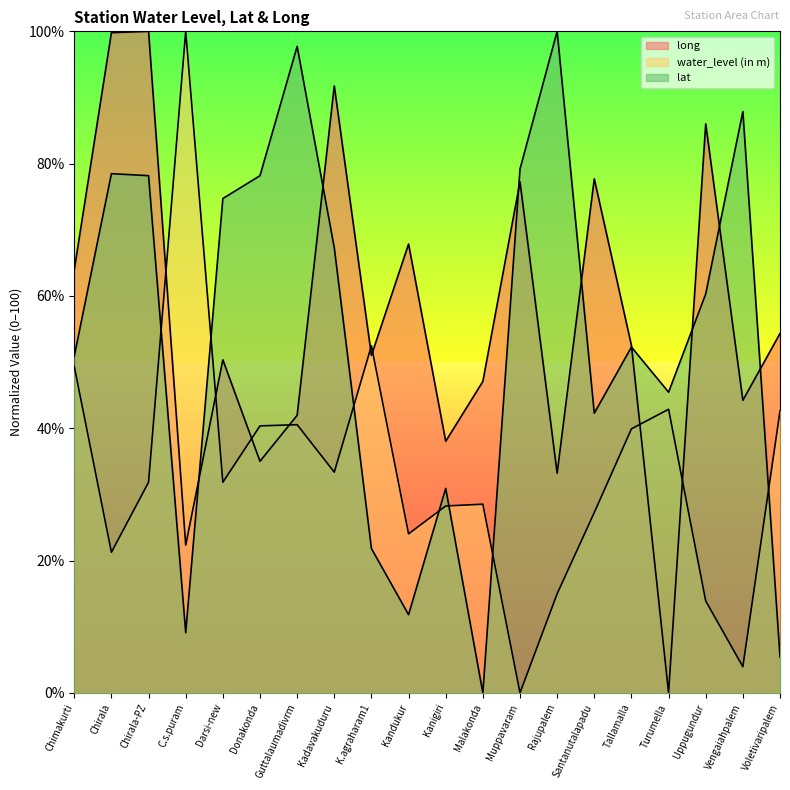

Rank the categories by water_level (in m) value from lowest to highest.

Muppavaram, Vengaiahpalem, Uppugundur, Rajupalem, Chirala, Kandukur, Santanutalapadu, Kanigiri, Malakonda, Chirala-PZ, Darsi-new, Kadavakuduru, Tallamalla, Donakonda, Guttalaumadivrm, Voletivaripalem, Turumella, Chimakurti, K.agraharam1, C.s.puram